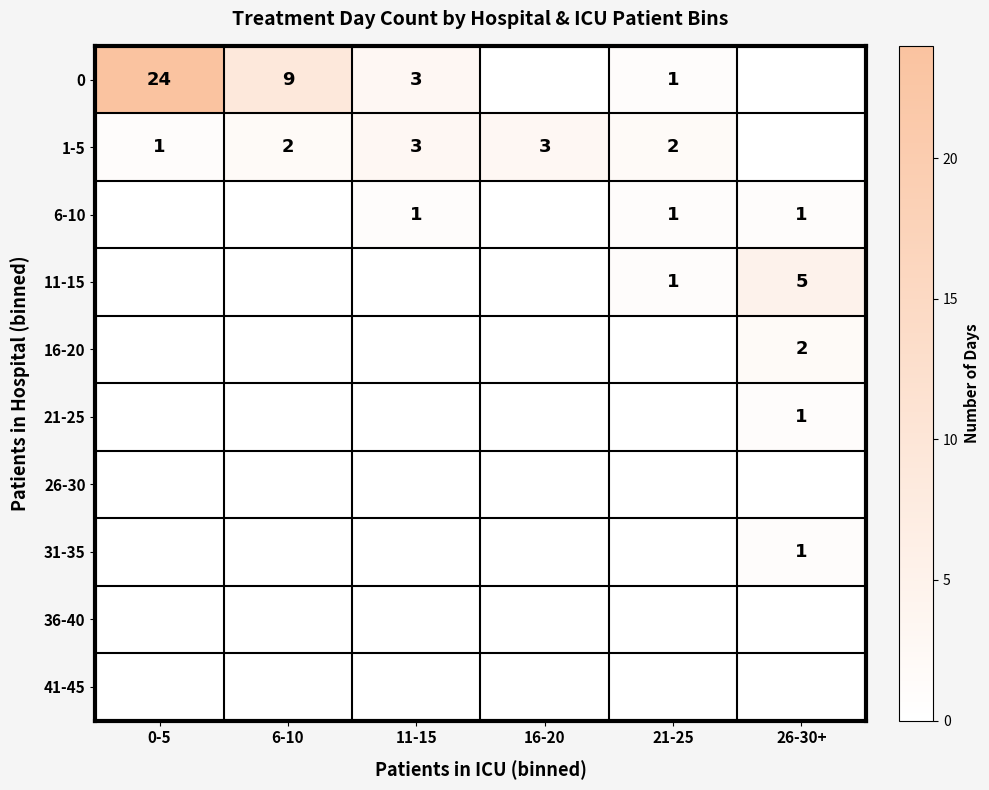

True or false: 11-15 has a value of 2 at 26-30+.

False